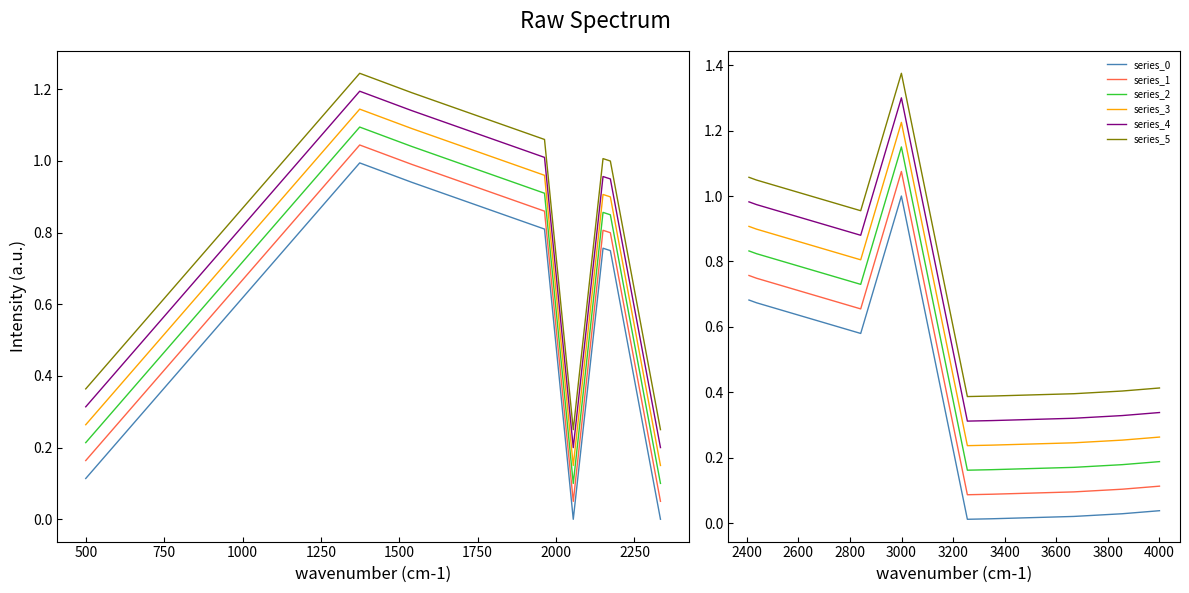

Is it true that series_2 equals 1.8 at 1000?

False